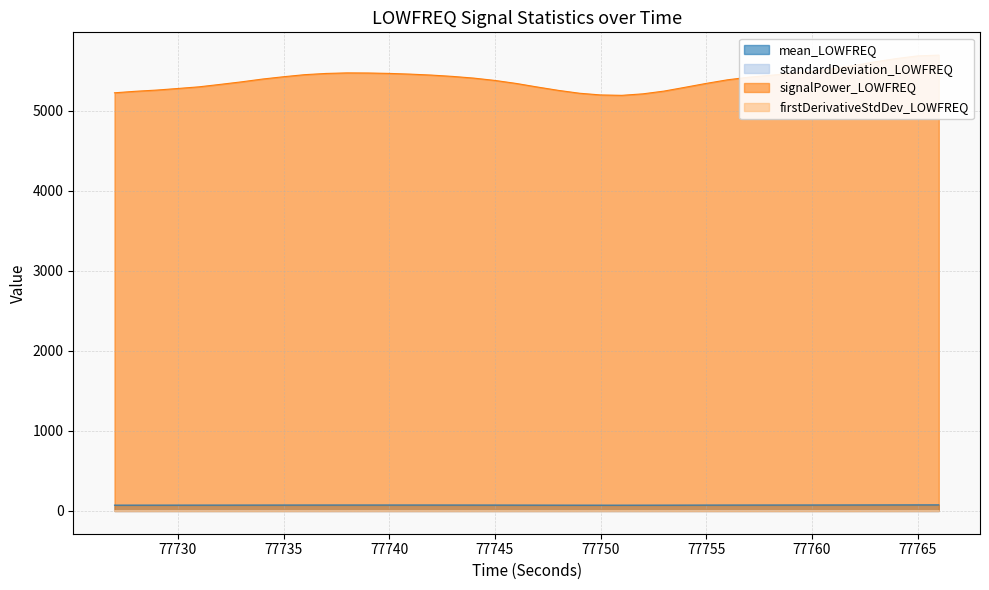

True or false: standardDeviation_LOWFREQ and mean_LOWFREQ intersect in this chart.

False